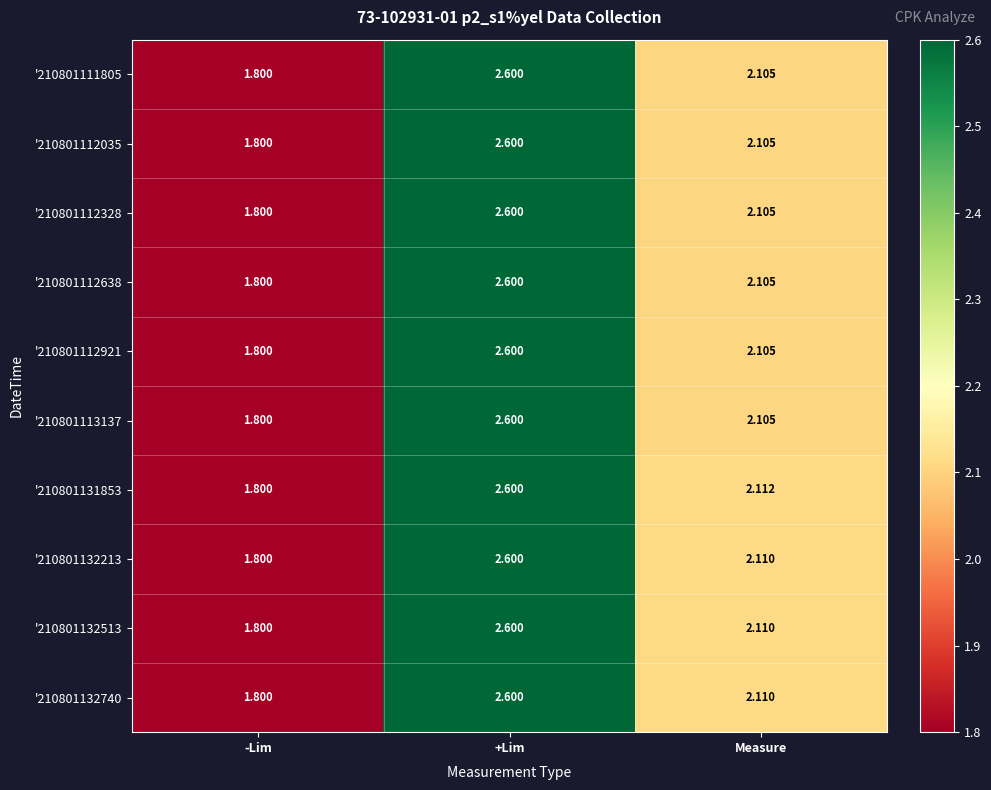

At how many categories does at least one series exceed 2?

2